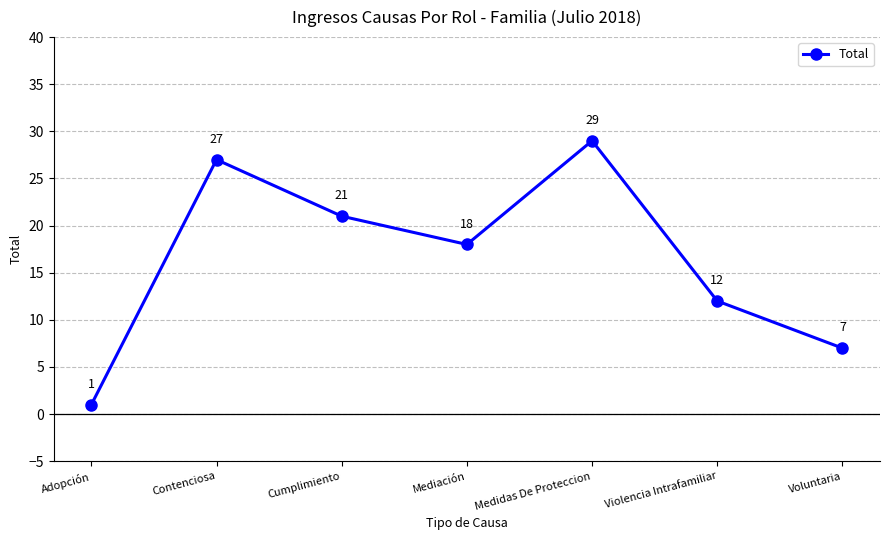

How many categories are shown in the chart?

7